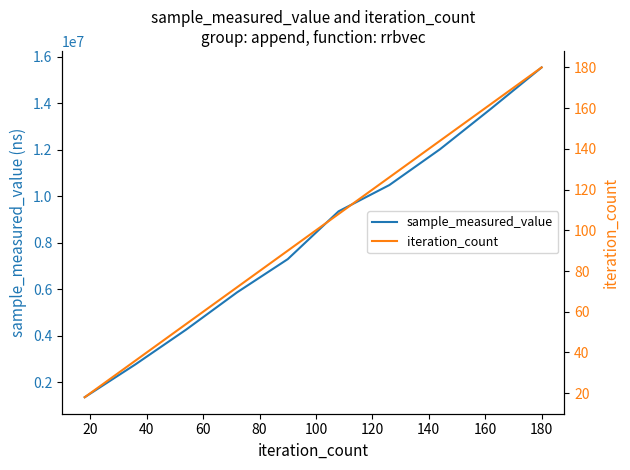

What is the maximum value for sample_measured_value?

15540920